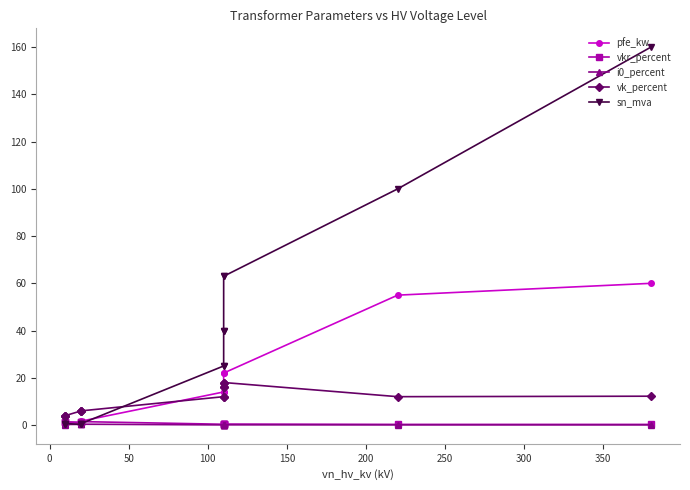

The i0_percent series shows 0.1 at 350. True or false?

True